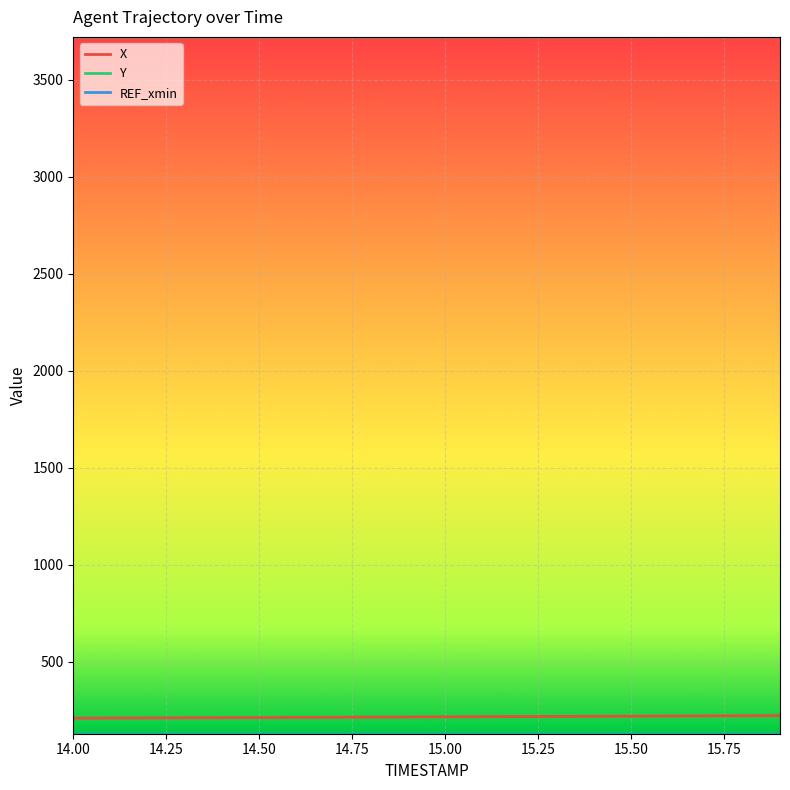

What is the minimum value for Y?

3721.1